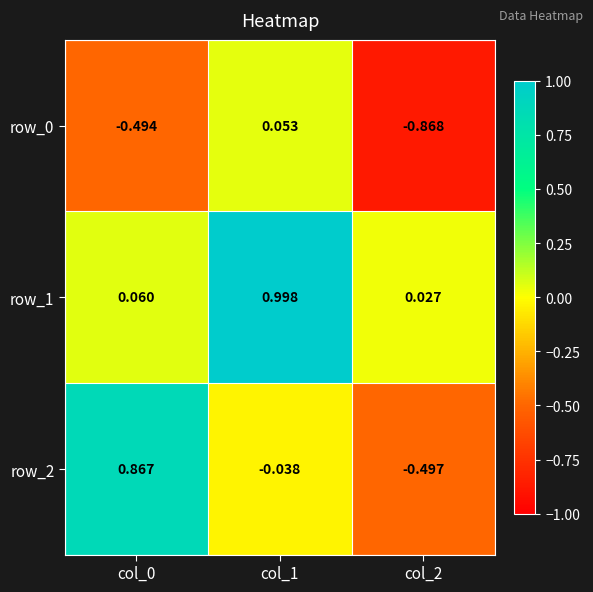

At which label is row_1 closest to 0?

col_2